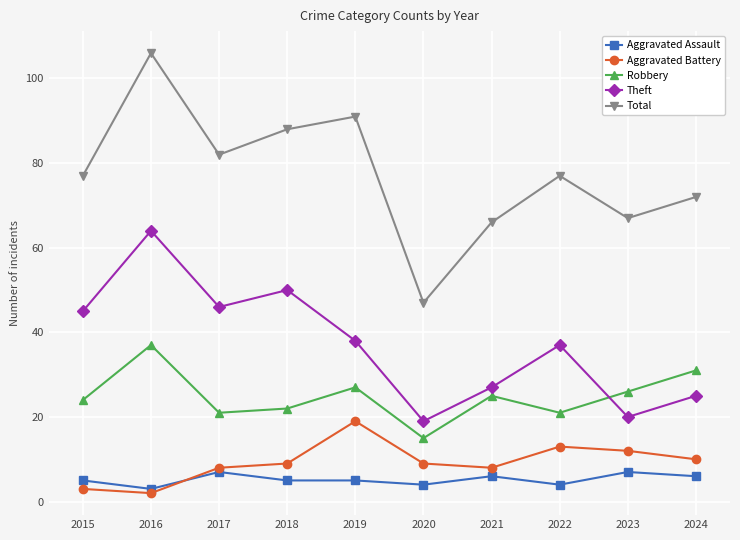

What is the total value across all series at 2015?

154